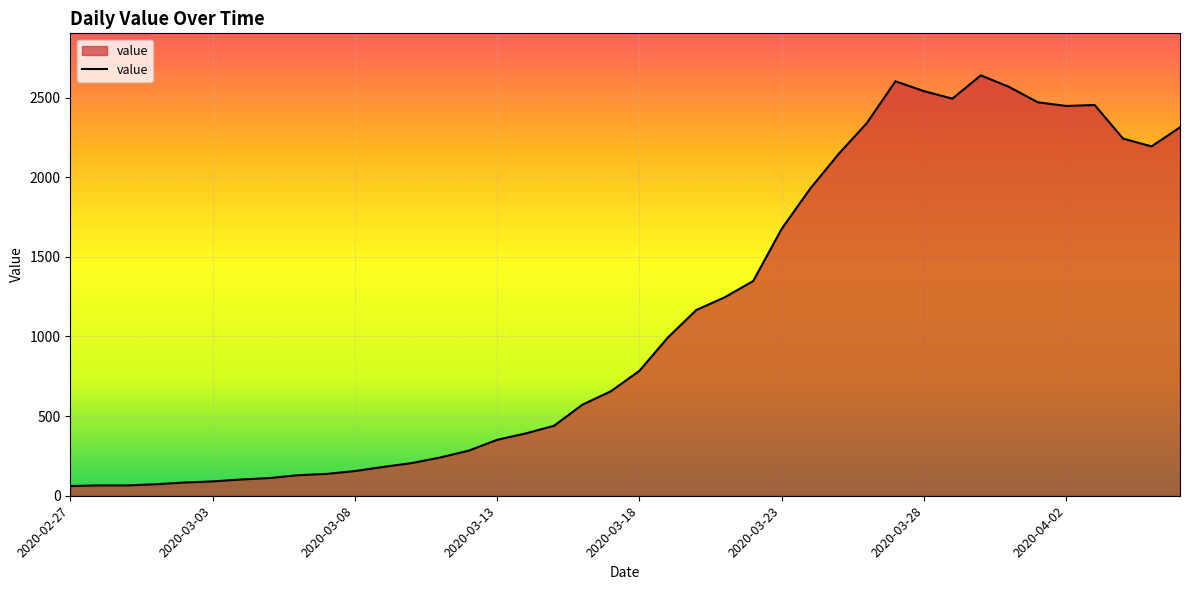

What is the difference between the maximum and minimum values?

2578